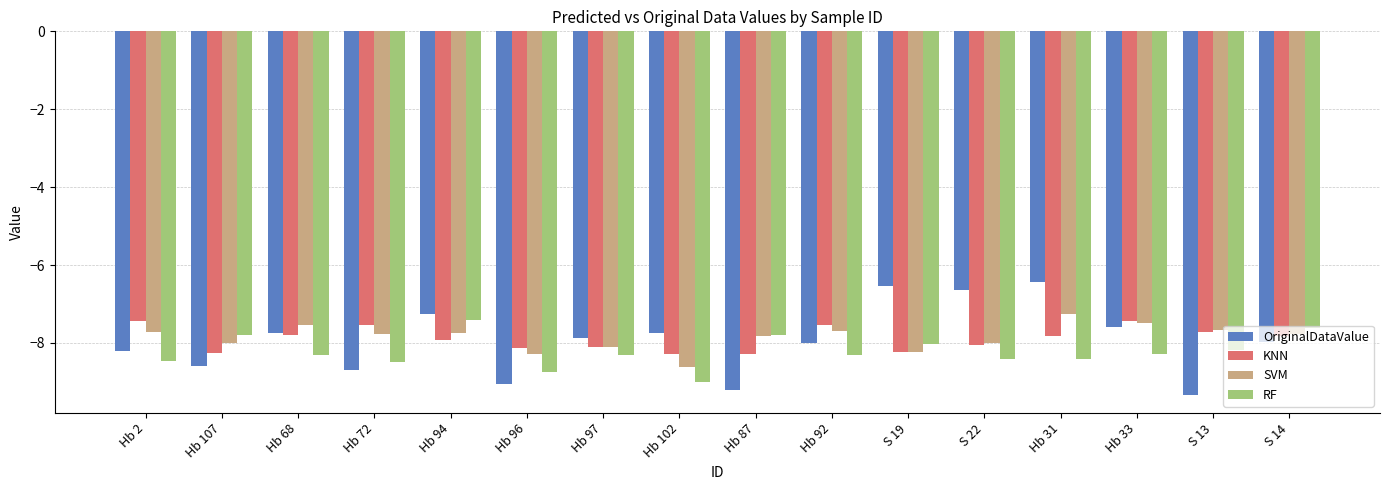

What is the value of the RF bar at the 9th from the left?

-7.8